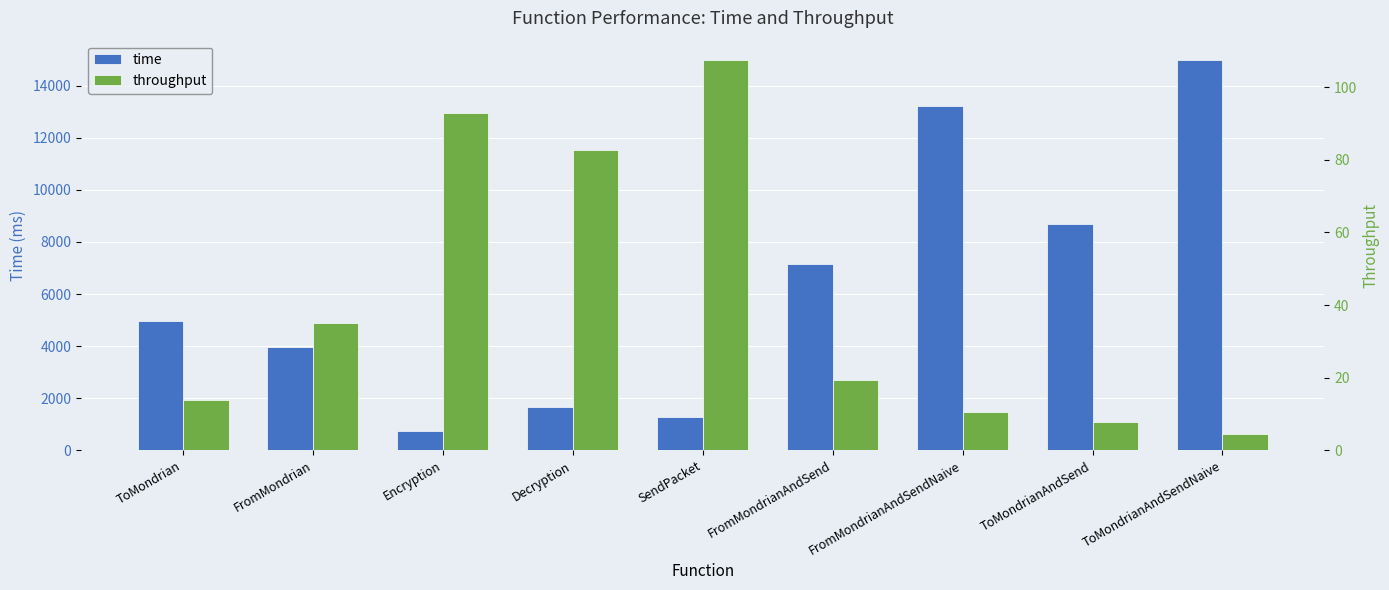

Where is time nearest to the value 7860?

FromMondrianAndSend